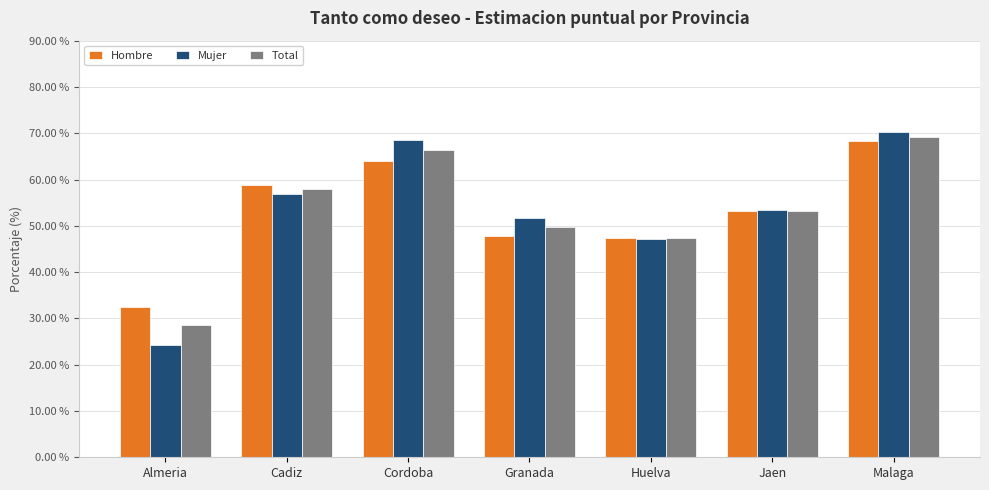

List the series in order of their overall mean, highest first.

Total, Hombre, Mujer